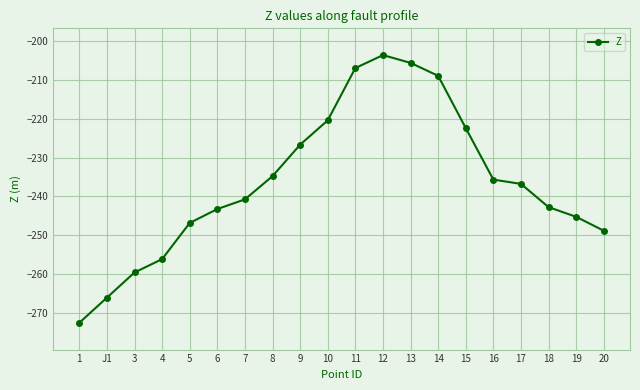

Is it true that the value at 11 is -304.1?

False